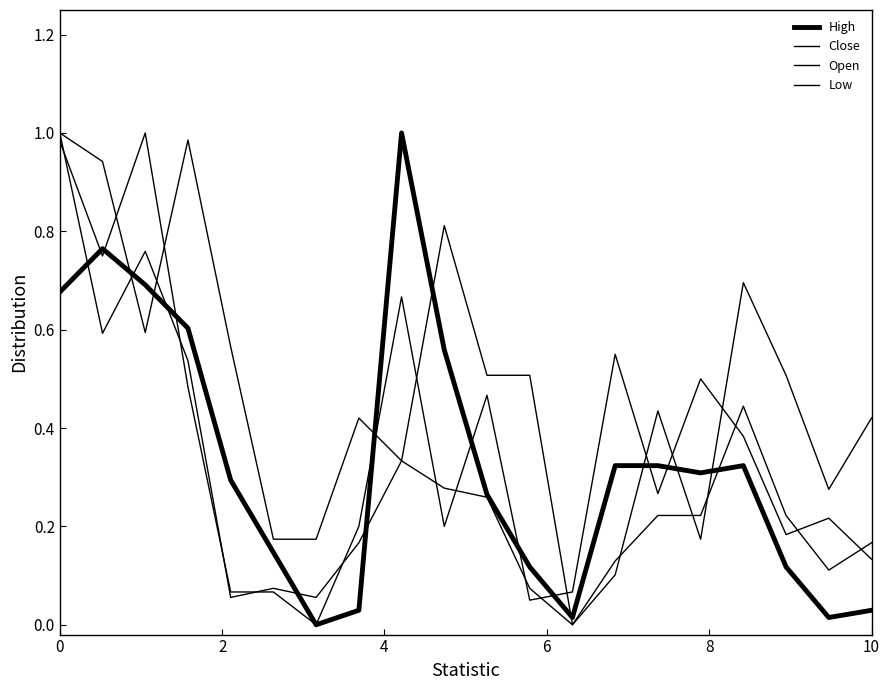

How many categories are shown in the chart?

20